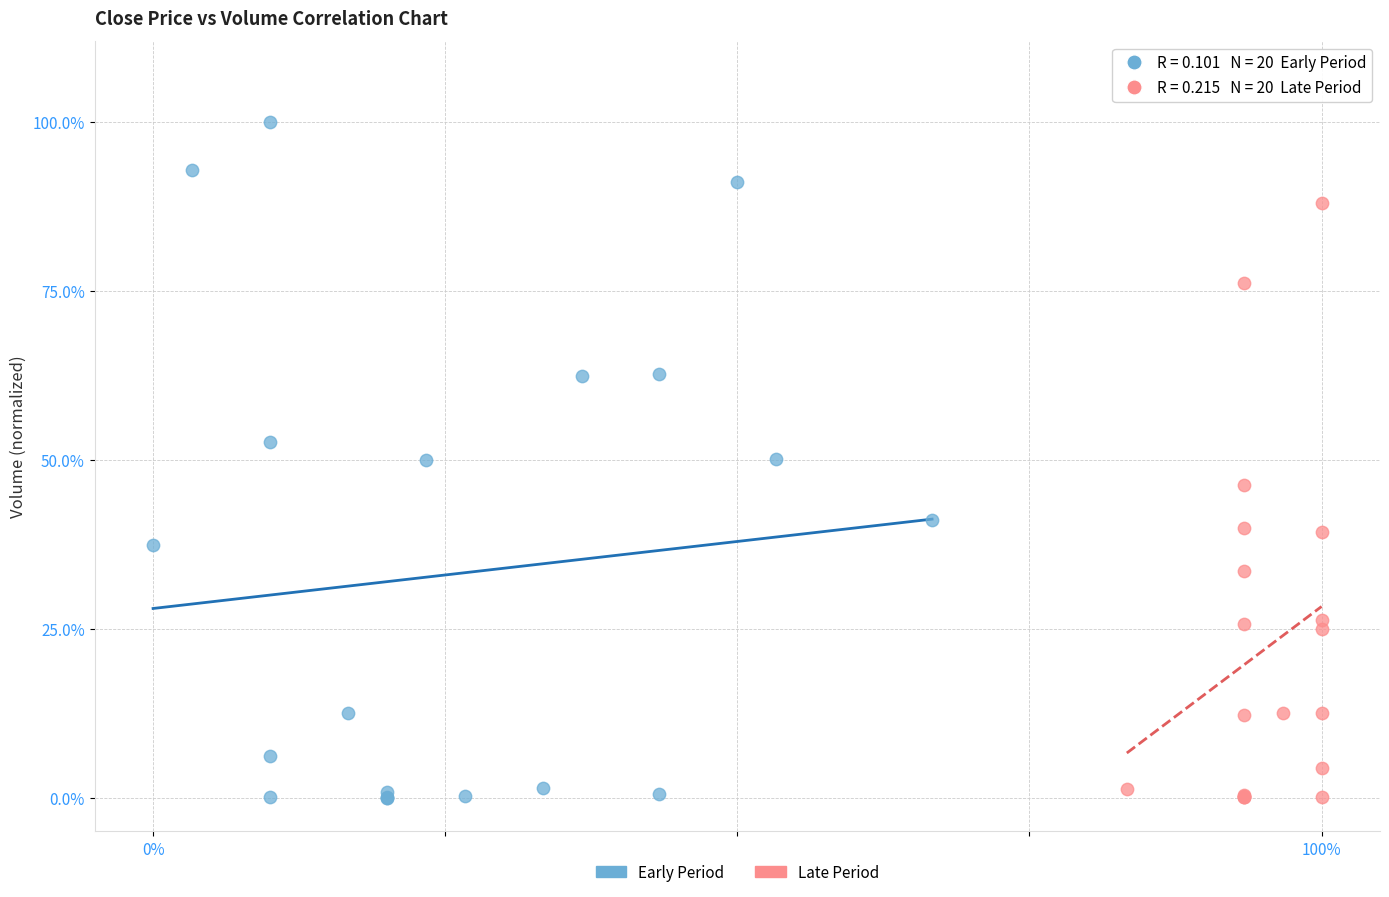

Which series contains the highest Y value?

Early Period